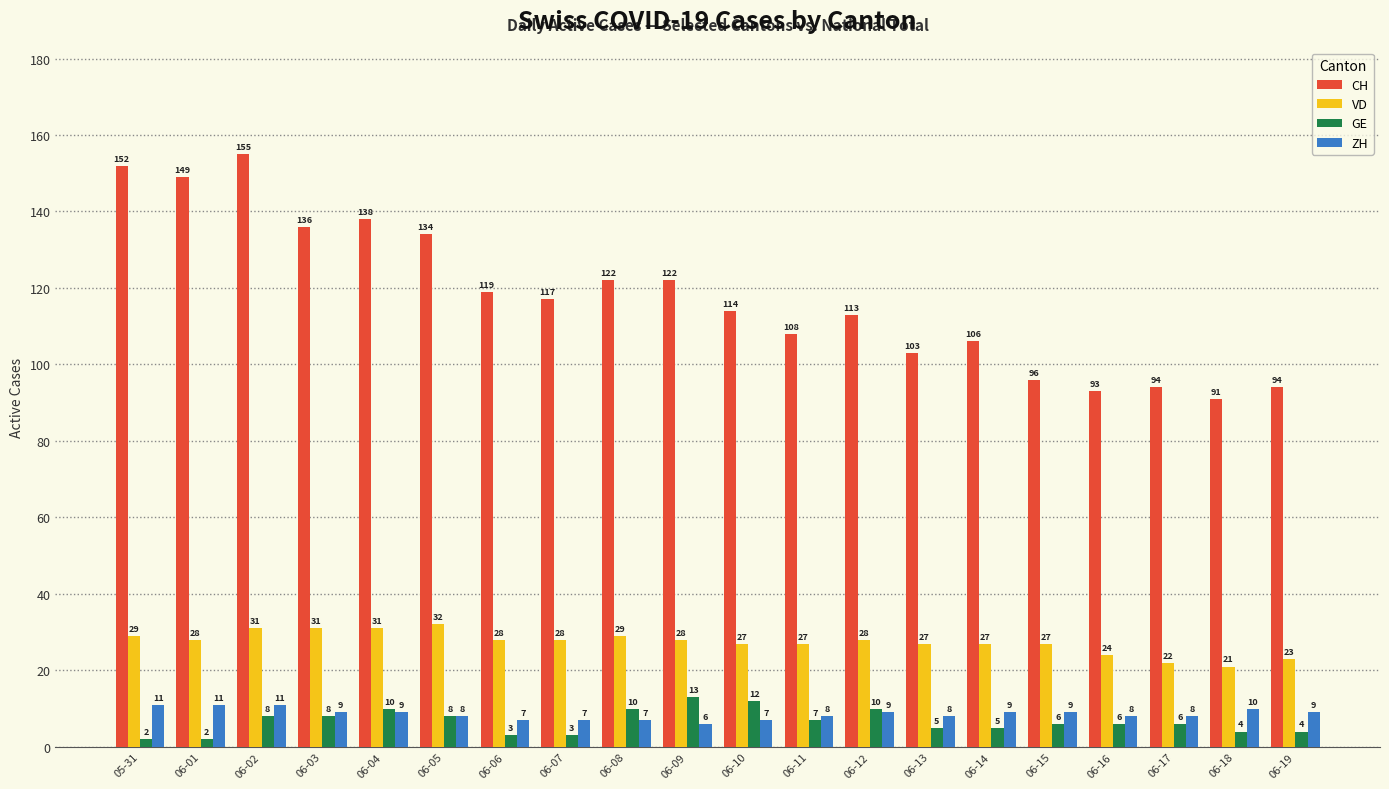

Reading left to right, extract all data points from this chart.

CH: 152	149	155	136	138	134	119	117	122	122	114	108	113	103	106	96	93	94	91	94
VD: 29	28	31	31	31	32	28	28	29	28	27	27	28	27	27	27	24	22	21	23
GE: 2	2	8	8	10	8	3	3	10	13	12	7	10	5	5	6	6	6	4	4
ZH: 11	11	11	9	9	8	7	7	7	6	7	8	9	8	9	9	8	8	10	9